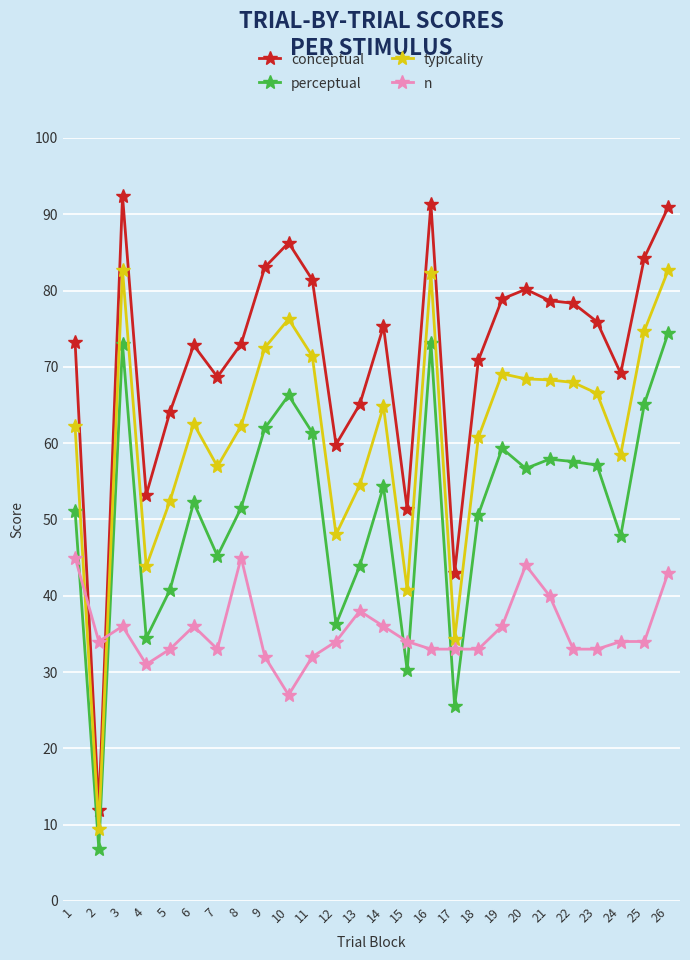

True or false: conceptual and typicality cross at least once.

False